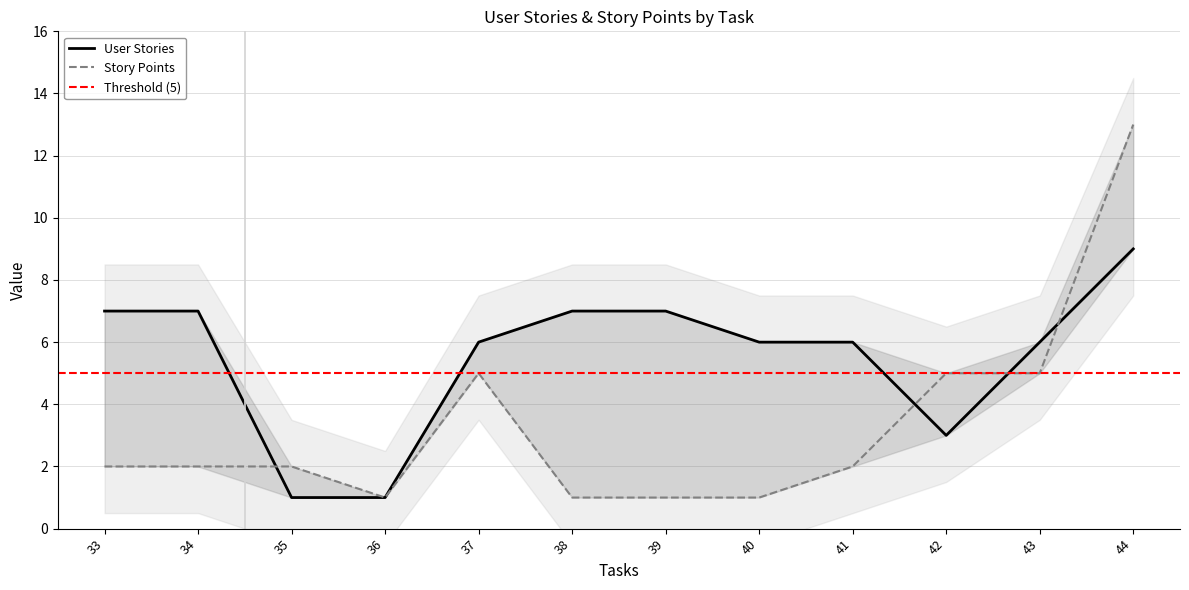

Which series has the widest spread of values?

Story Points